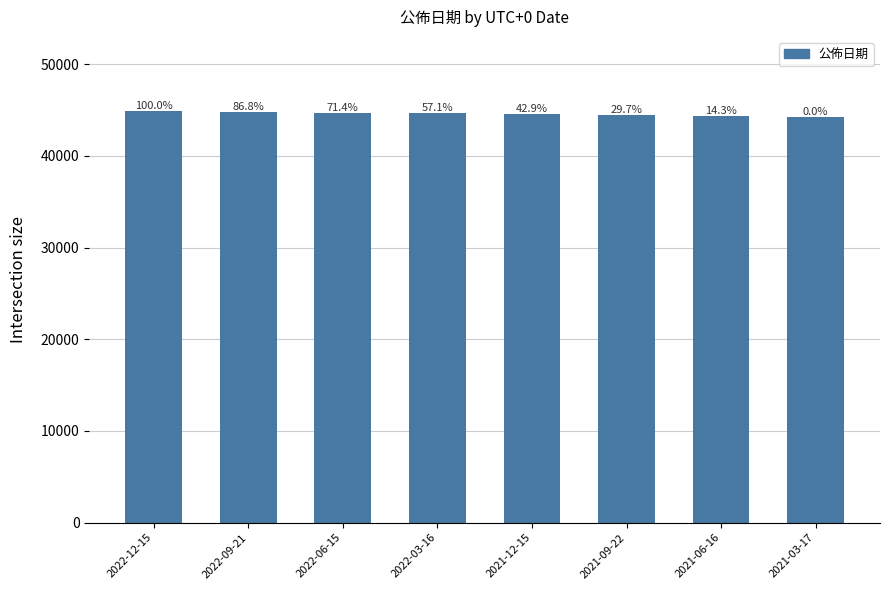

How many bars are there in total?

8